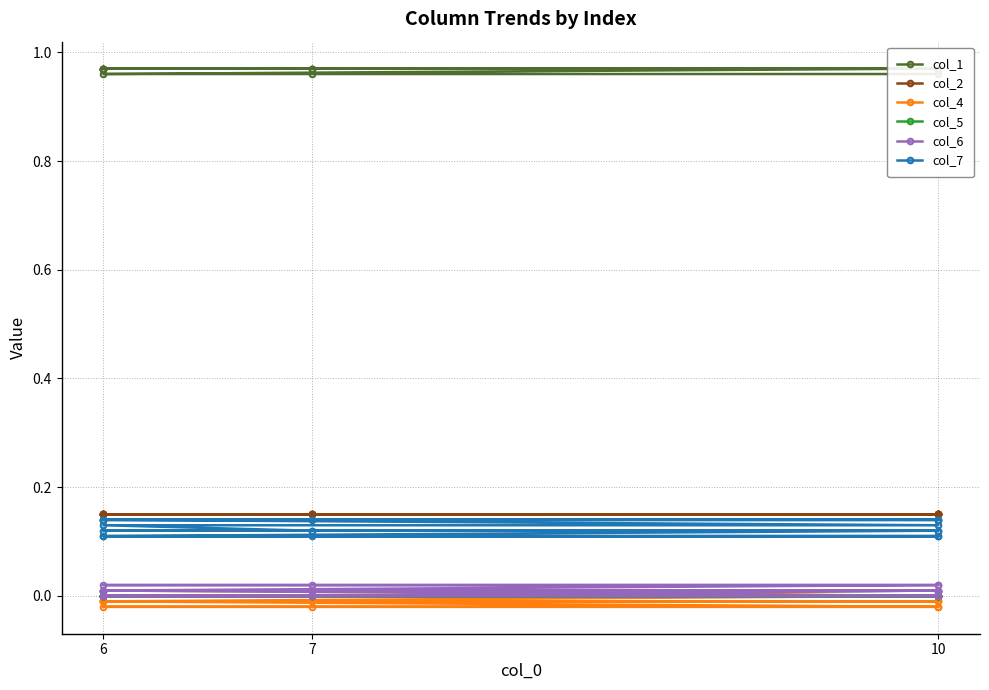

How many lines are shown in the chart?

6